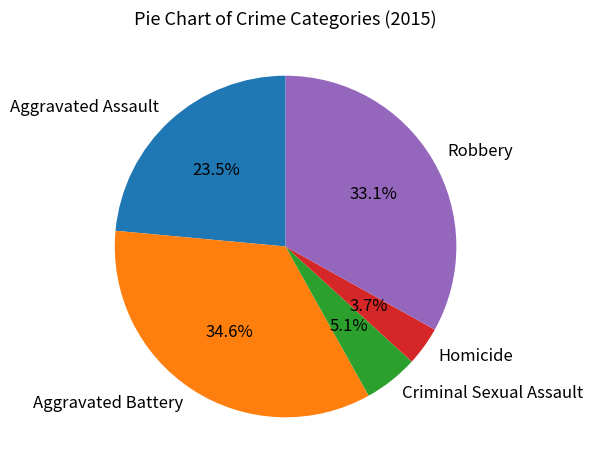

Count the number of slices in the pie.

5